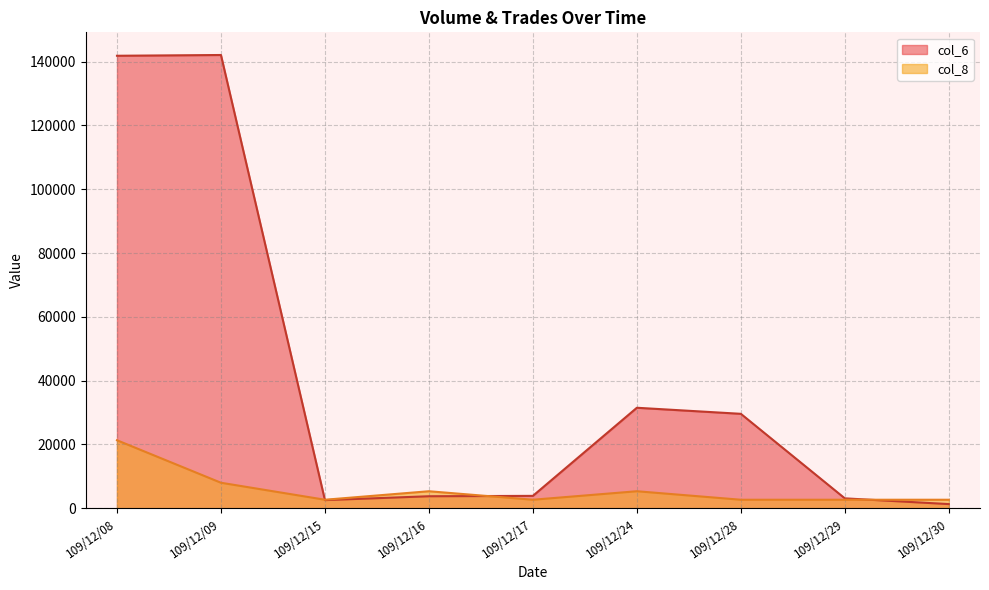

At how many categories does at least one series exceed 3362?

6